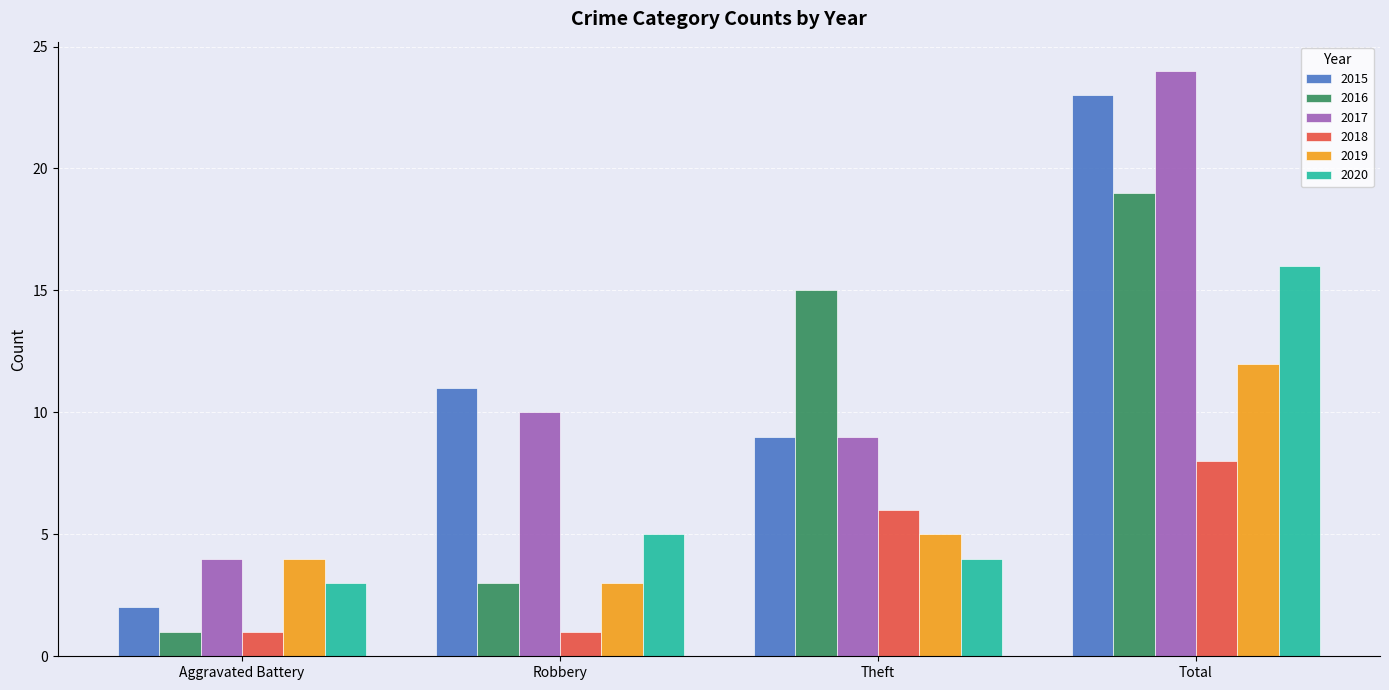

Reading left to right, list all the values displayed in this chart.

2015: 2	11	9	23
2016: 1	3	15	19
2017: 4	10	9	24
2018: 1	1	6	8
2019: 4	3	5	12
2020: 3	5	4	16